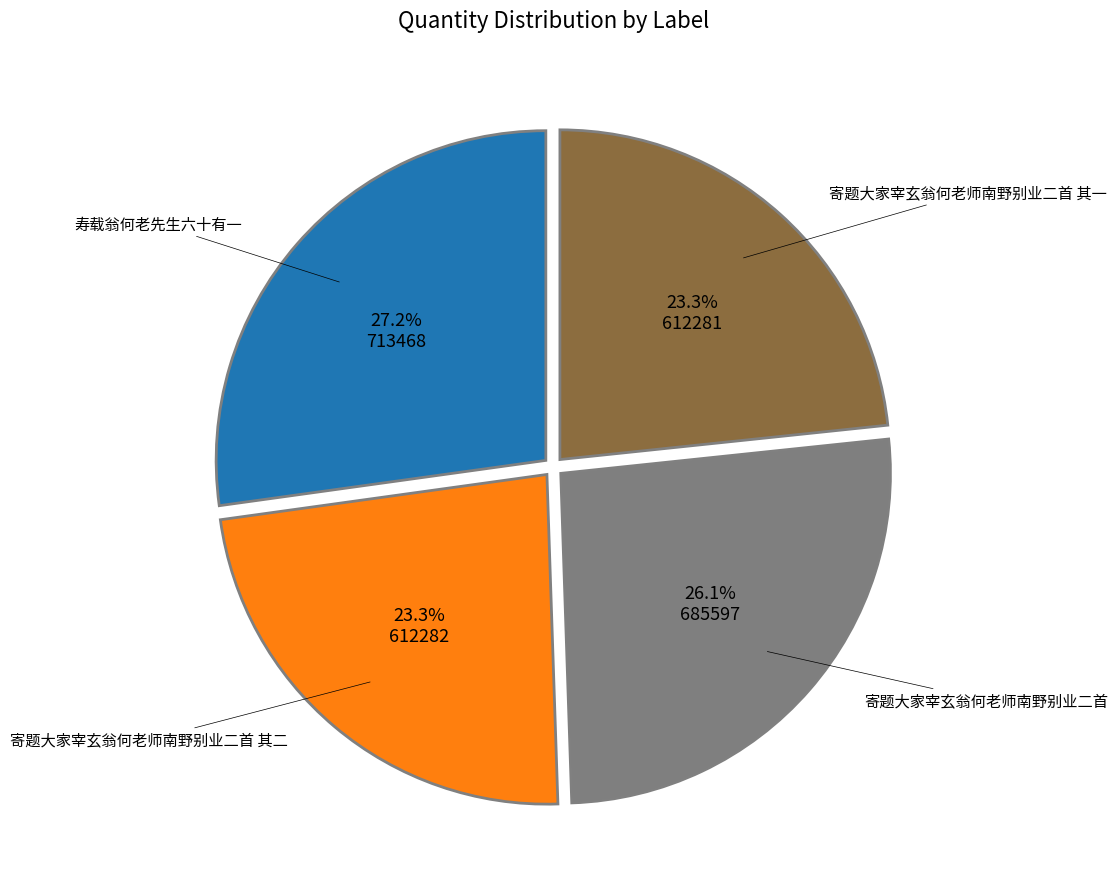

Is there any slice that represents more than half of the pie?

No